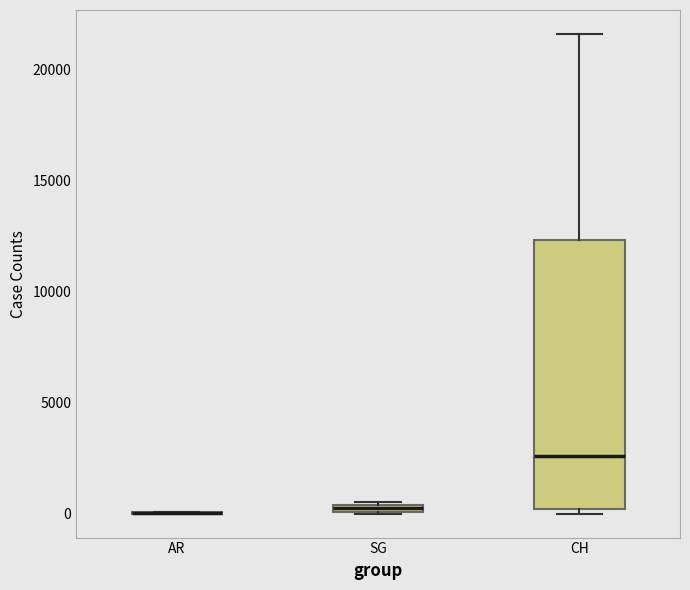

Which box is the tallest, from its lower edge to its upper edge?

CH